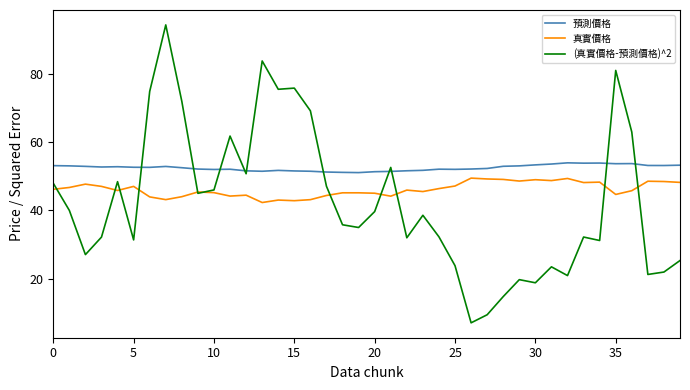

What is the greatest value displayed?

94.3